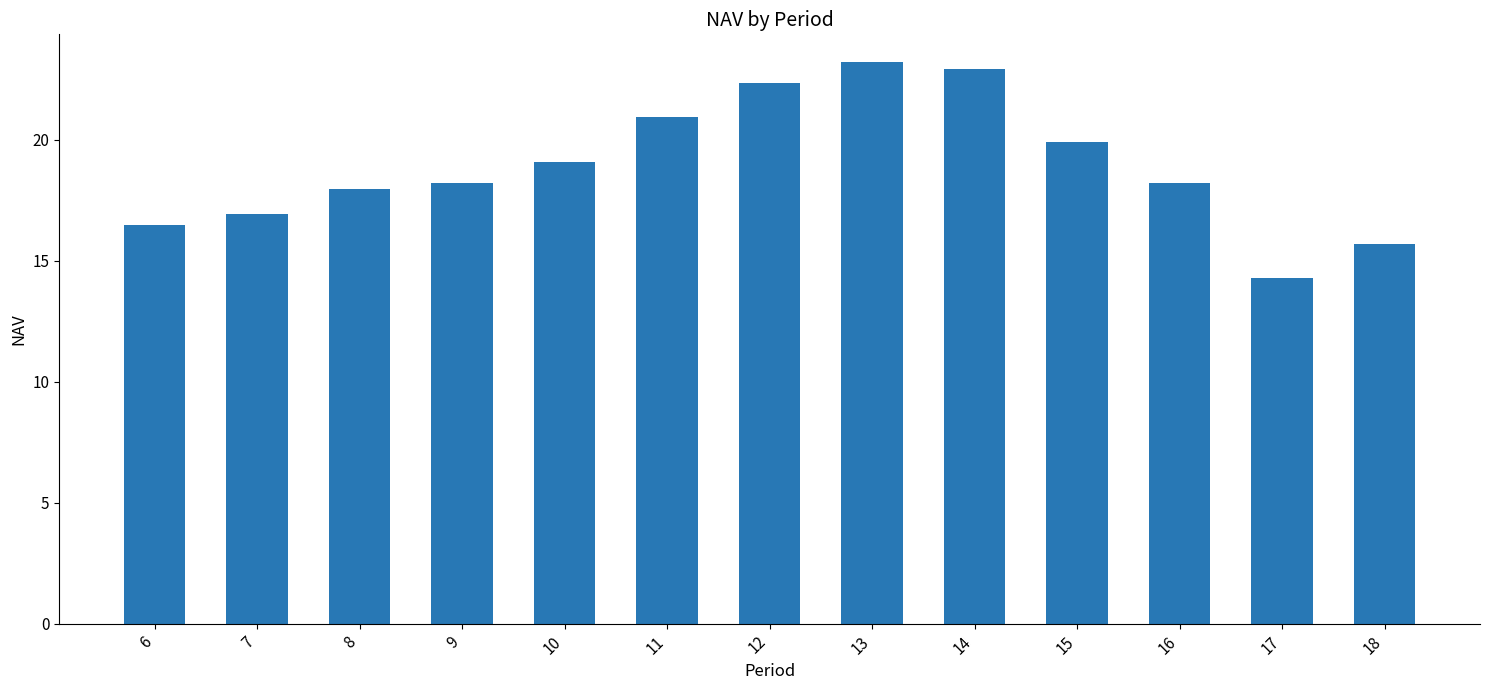

What is the maximum value shown in the chart?

23.2